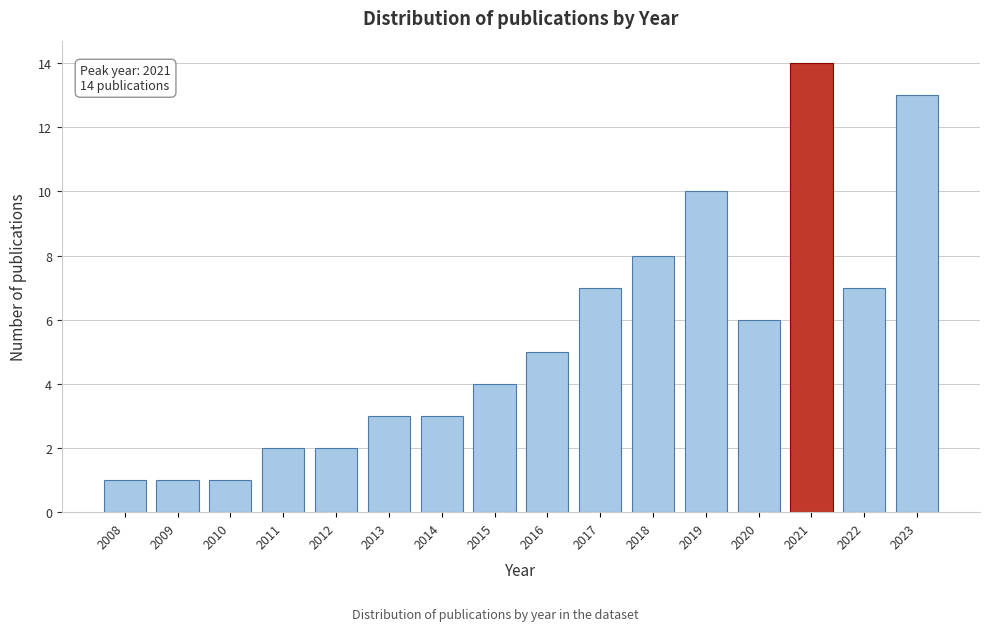

Reading left to right, transcribe all the data shown in this chart.

1	1	1	2	2	3	3	4	5	7	8	10	6	14	7	13